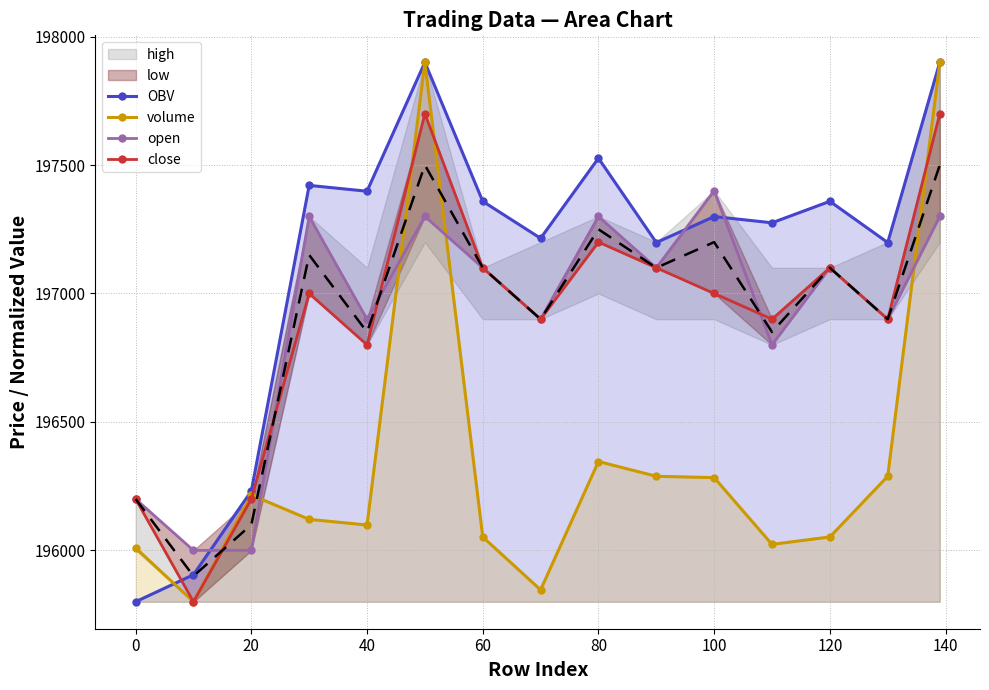

Which series ends up on top after the final intersection of OBV and close?

OBV